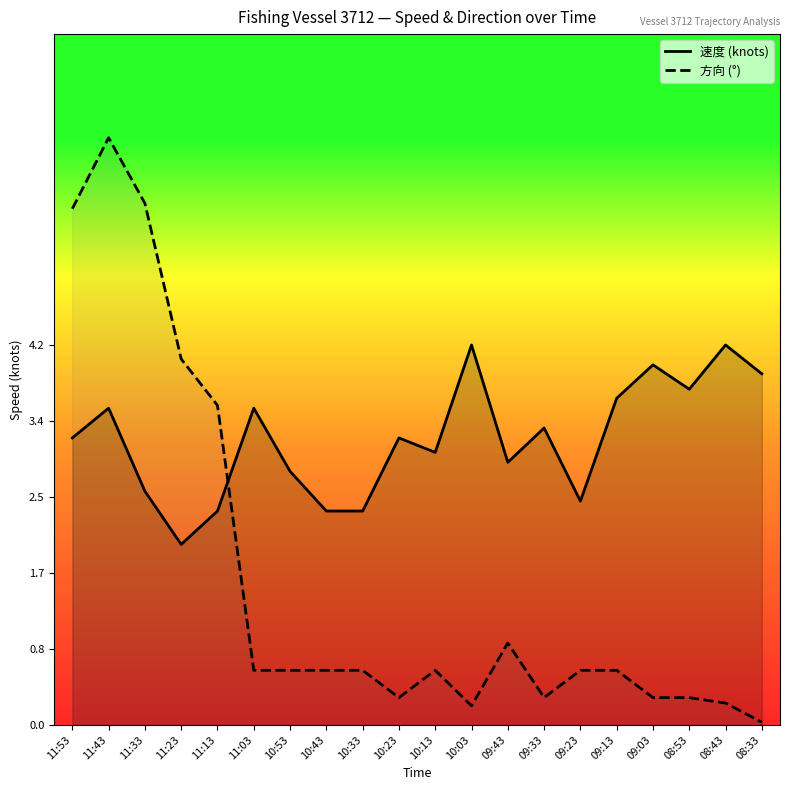

How many categories are shown in the chart?

20